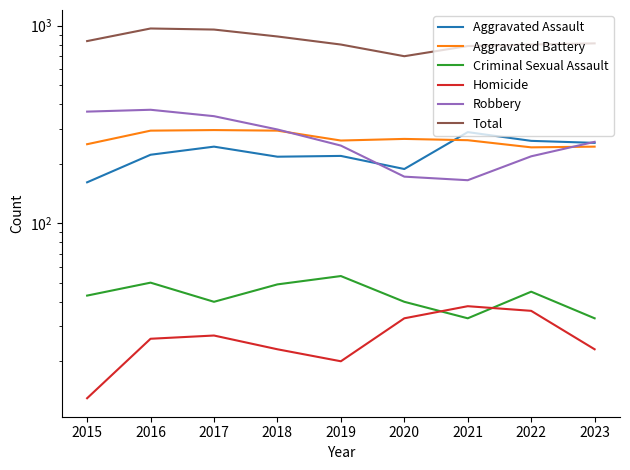

True or false: Total and Aggravated Assault intersect in this chart.

False